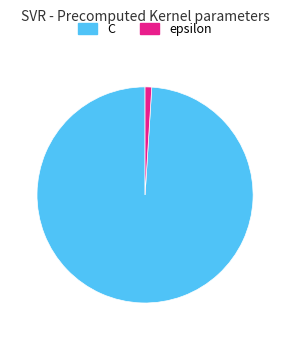

Rank the categories by value from lowest to highest.

epsilon, C